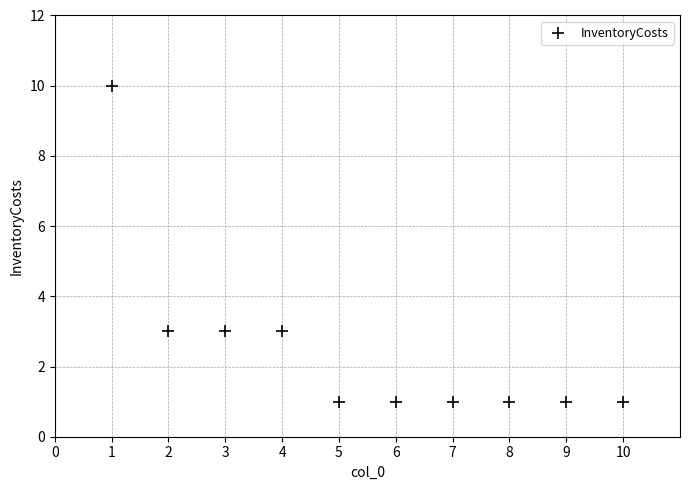

What is the range of Y values (max minus min)?

9